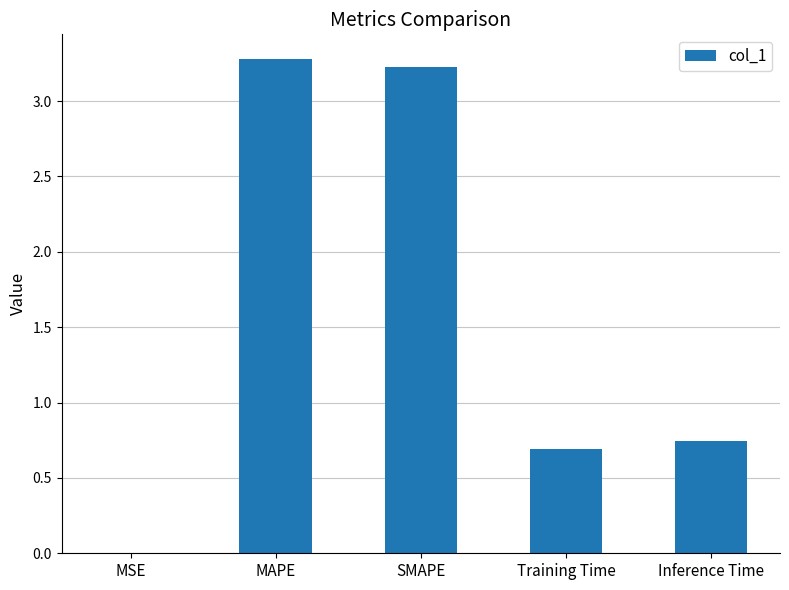

What is the sum of all values?

7.9